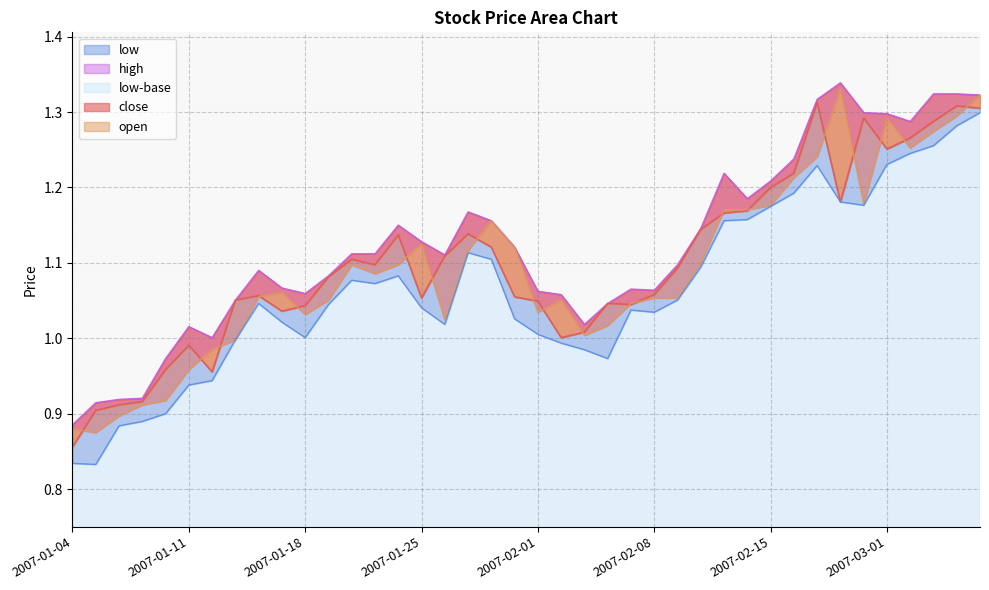

What is the value of the high-line point at the 12th from the left?

1.1